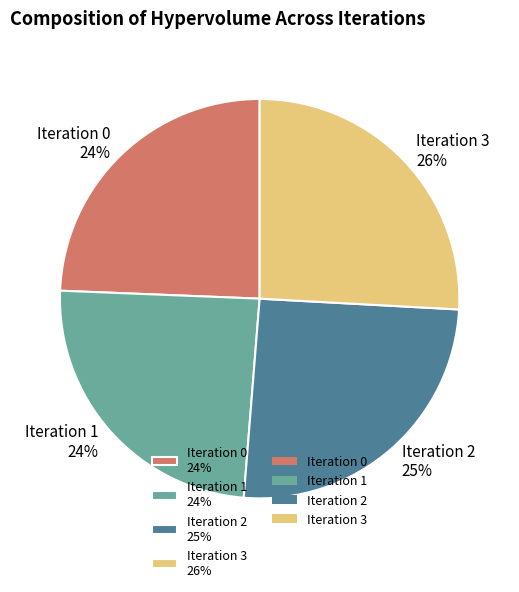

Count the number of slices in the pie.

4